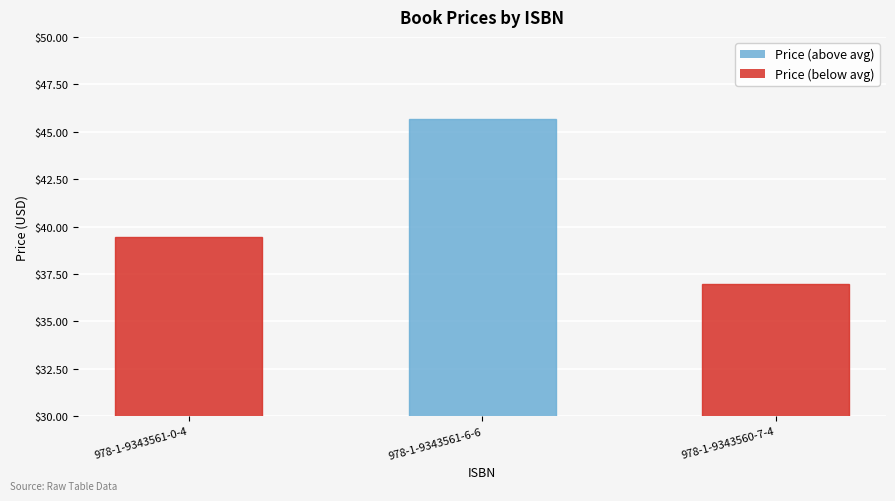

What is the sum of all values?

122.1